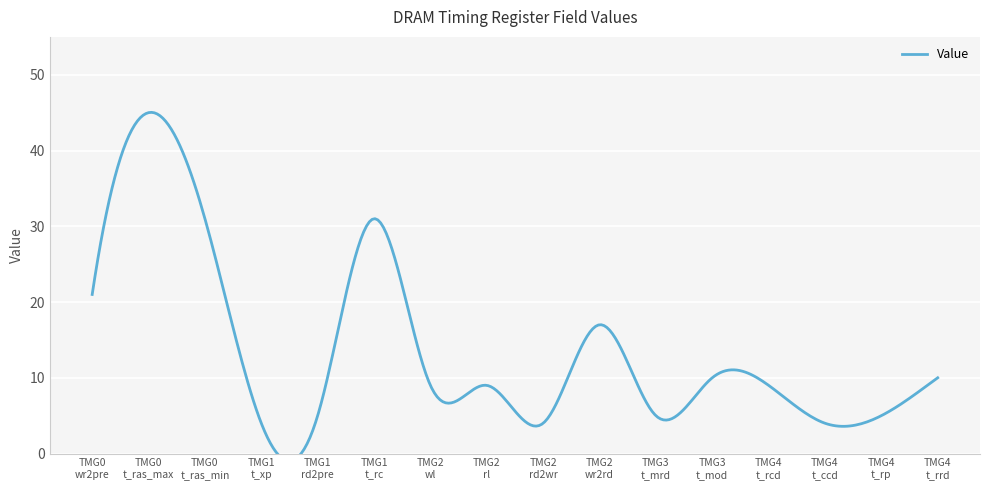

Reading left to right, what are all the values shown in this chart?

21	45	31	4	5	31	9	9	4	17	5	10	9	4	5	10